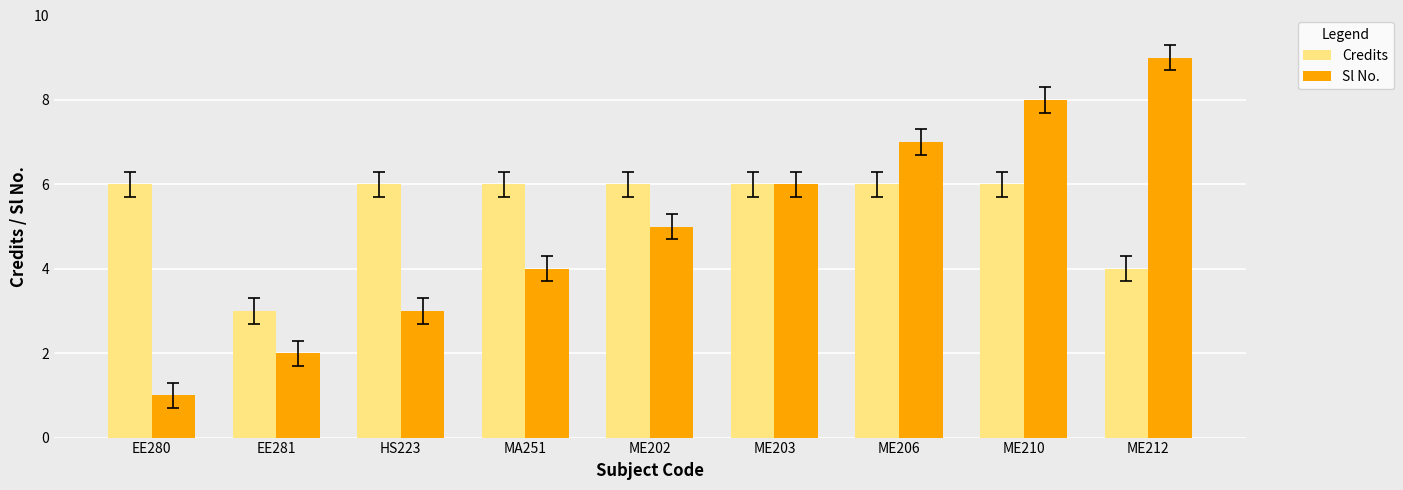

What is the total value across all series at ME202?

11